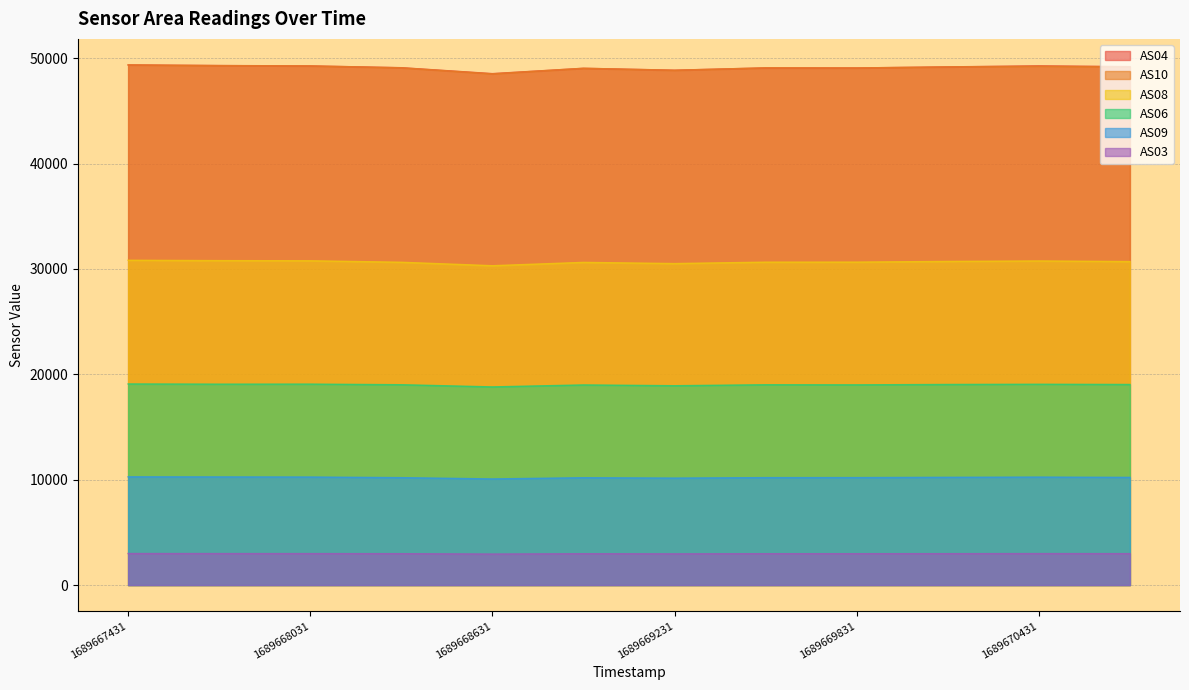

Reading left to right, extract all data points from this chart.

AS04: 1689667431=49361	1689667731=49302	1689668031=49265	1689668331=49096	1689668631=48533	1689668931=49038	1689669231=48859	1689669531=49075	1689669831=49071	1689670131=49173	1689670431=49270	1689670731=49195
AS06: 1689667431=19084	1689667731=19065	1689668031=19069	1689668331=19012	1689668631=18805	1689668931=18991	1689669231=18917	1689669531=19009	1689669831=19000	1689670131=19036	1689670431=19056	1689670731=19035
AS08: 1689667431=30822	1689667731=30789	1689668031=30774	1689668331=30633	1689668631=30305	1689668931=30621	1689669231=30509	1689669531=30643	1689669831=30647	1689670131=30713	1689670431=30757	1689670731=30699
AS09: 1689667431=10270	1689667731=10261	1689668031=10251	1689668331=10193	1689668631=10071	1689668931=10186	1689669231=10150	1689669531=10196	1689669831=10198	1689670131=10225	1689670431=10245	1689670731=10218
AS10: 1689667431=49359	1689667731=49292	1689668031=49264	1689668331=49086	1689668631=48513	1689668931=49041	1689669231=48850	1689669531=49083	1689669831=49070	1689670131=49172	1689670431=49238	1689670731=49175
AS03: 1689667431=2992	1689667731=2988	1689668031=2986	1689668331=2978	1689668631=2943	1689668931=2974	1689669231=2962	1689669531=2977	1689669831=2977	1689670131=2980	1689670431=2987	1689670731=2982